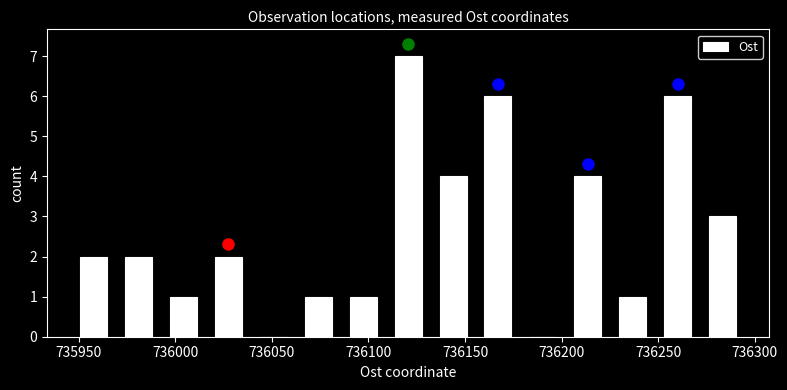

Reading left to right, transcribe this chart: for each bar, give the range it covers on the x-axis and its height. Neither the bar edges nor the heights are printed on the chart, so give them approximately, as read against the axes.

735945 to 735970: 2
735970 to 735995: 2
735995 to 736015: 1
736015 to 736040: 2
736040 to 736060: 0
736060 to 736085: 1
736085 to 736110: 1
736110 to 736130: 7
736130 to 736155: 4
736155 to 736180: 6
736180 to 736200: 0
736200 to 736225: 4
736225 to 736250: 1
736250 to 736270: 6
736270 to 736295: 3